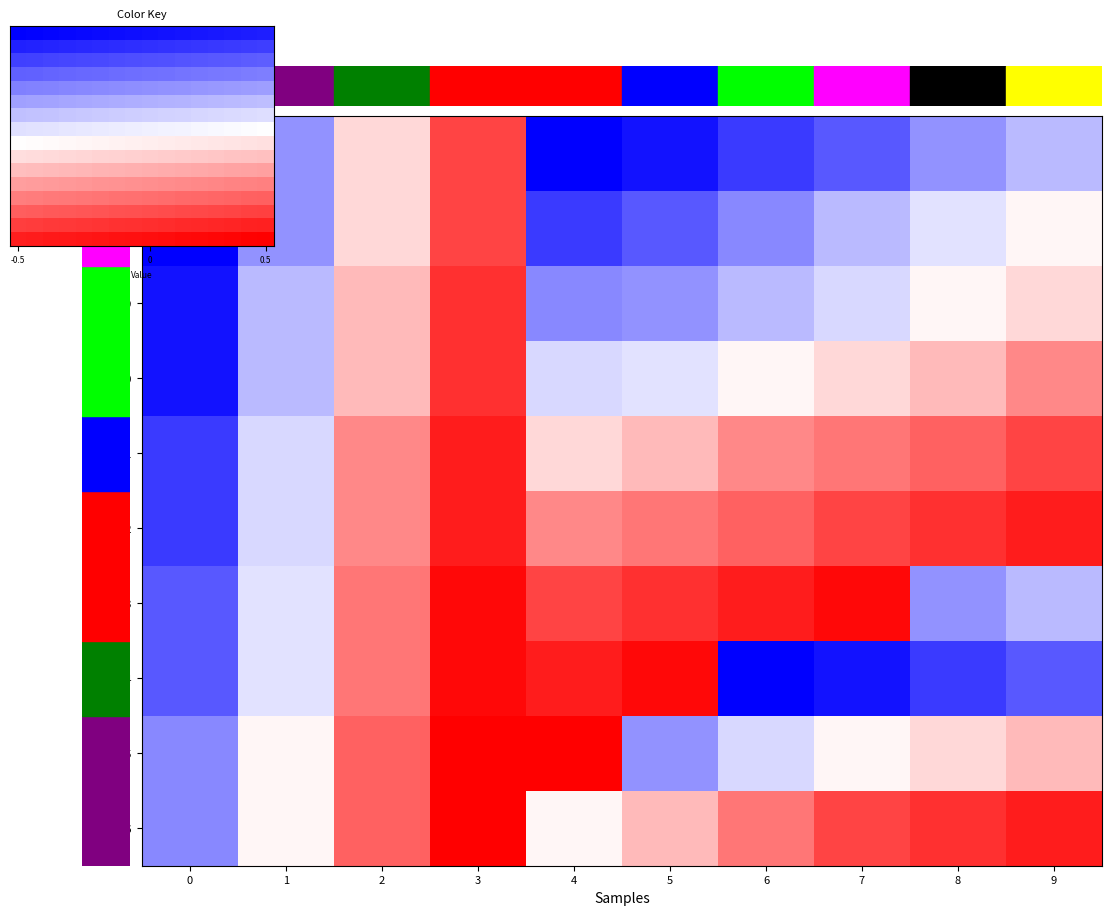

What is the minimum value shown in the chart?

-1.0